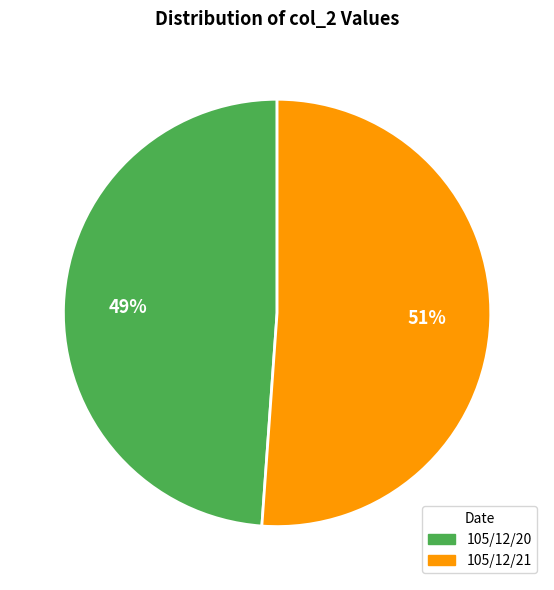

Is it true that 105/12/21 is 65% of the pie?

False